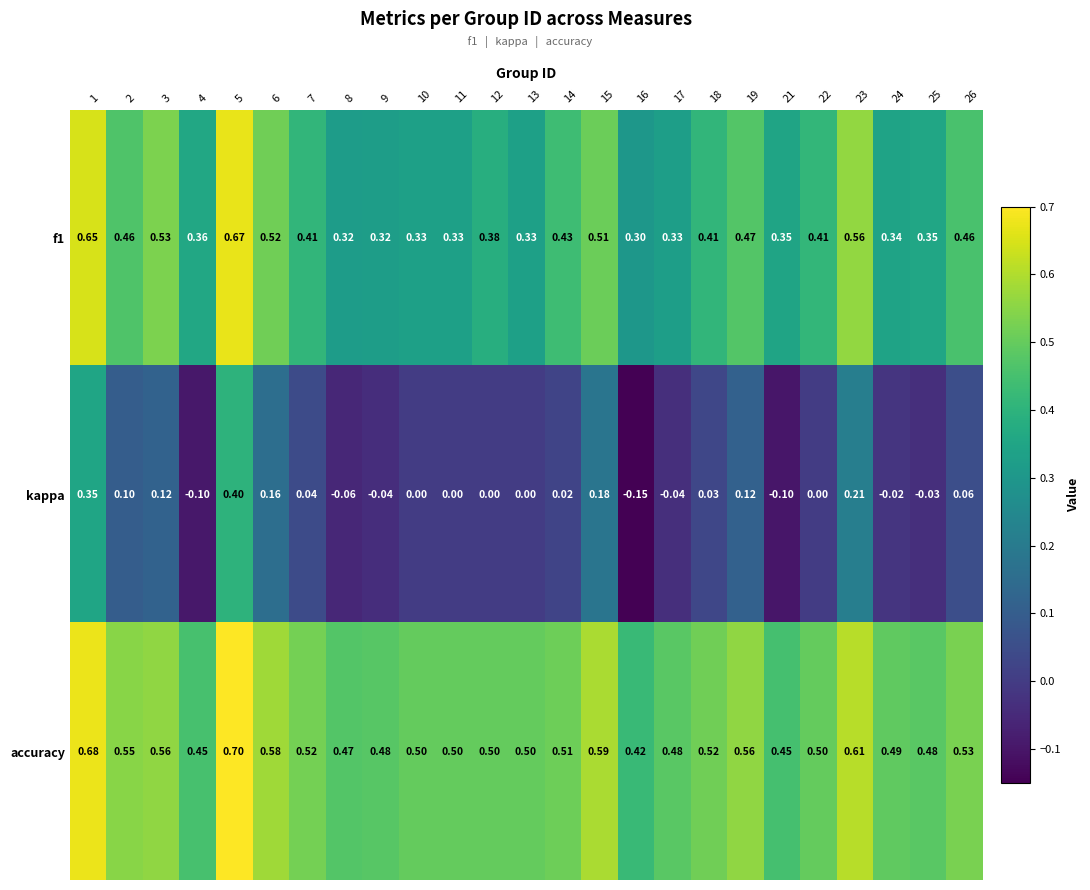

What is the minimum value shown in the chart?

-0.1